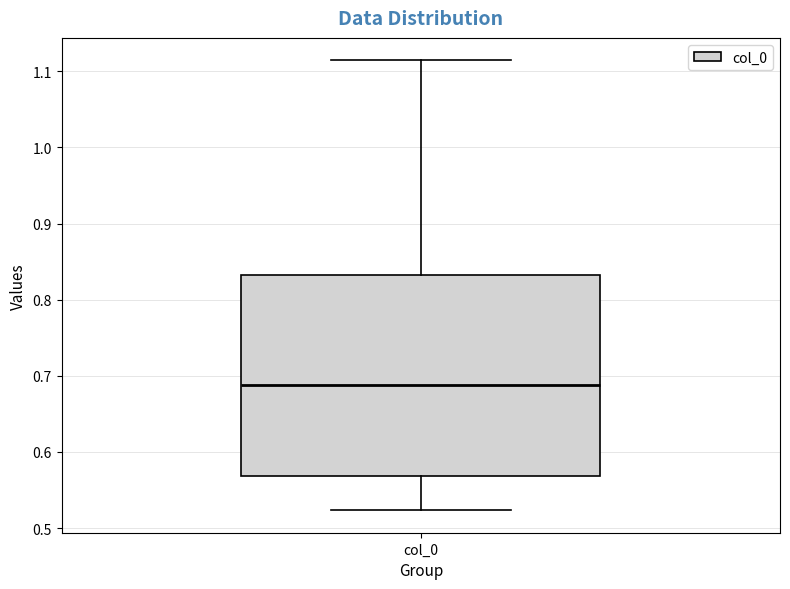

Transcribe this box plot: give where the median line is, the range the box spans, and where the two whiskers end, as read against the y-axis. The values are not printed on the chart, so give them approximately, as read against the axis.

median 0.69, box 0.57 to 0.83, whiskers 0.52 to 1.11